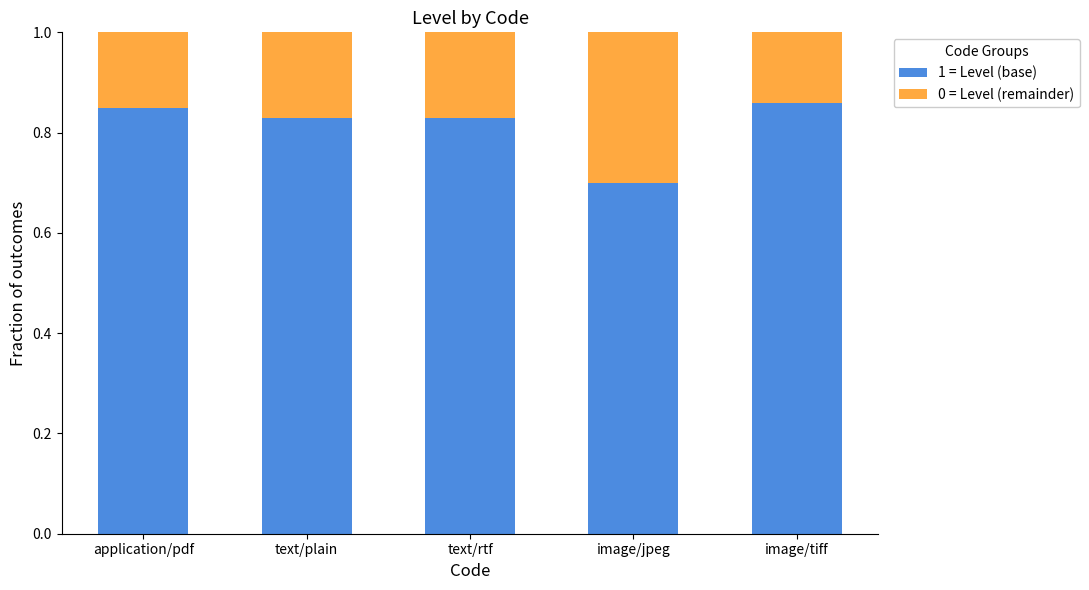

What is the total value across all series at text/rtf?

1.0